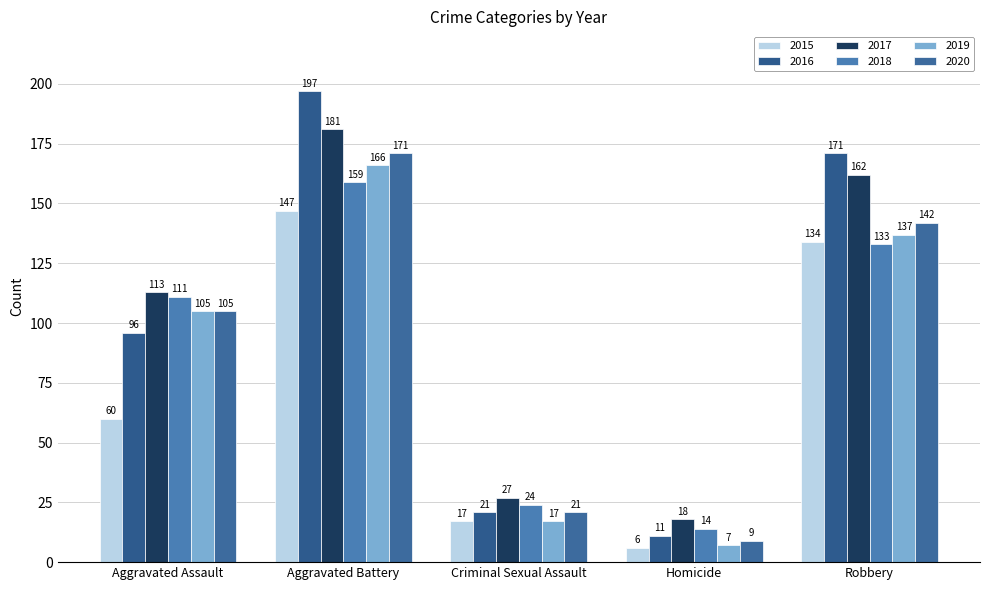

What is the label of the 2nd bar from the right?

Homicide